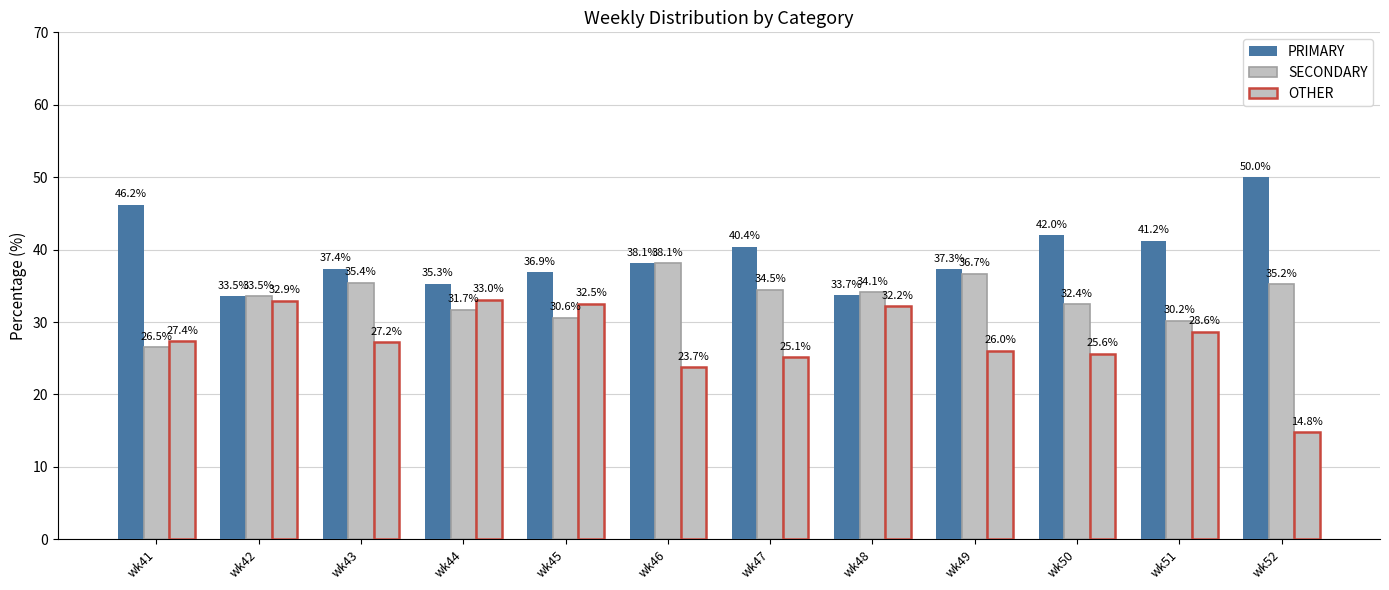

How many data points in SECONDARY are above 34?

6